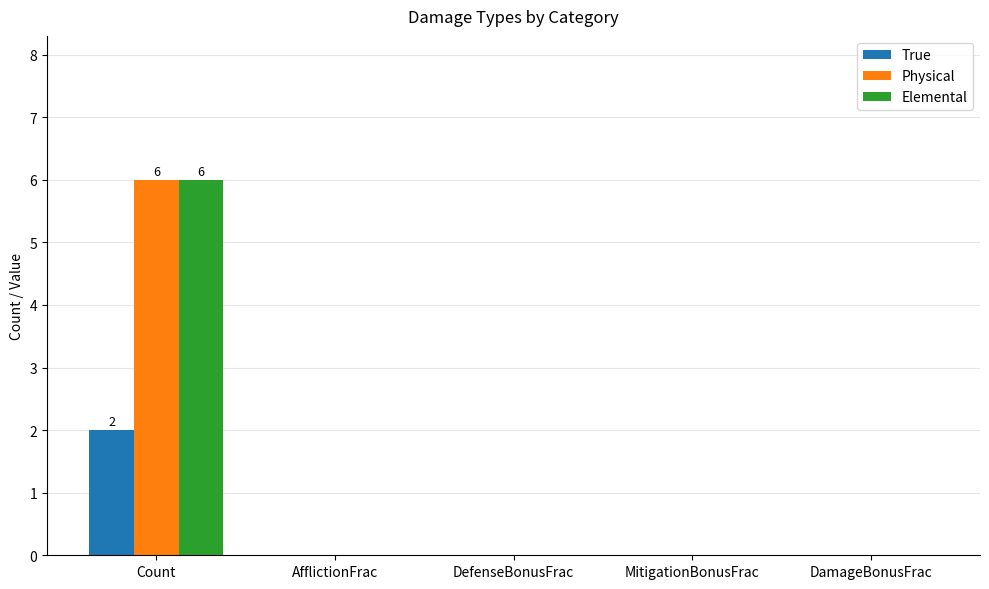

The True series shows 0 at Count. True or false?

False